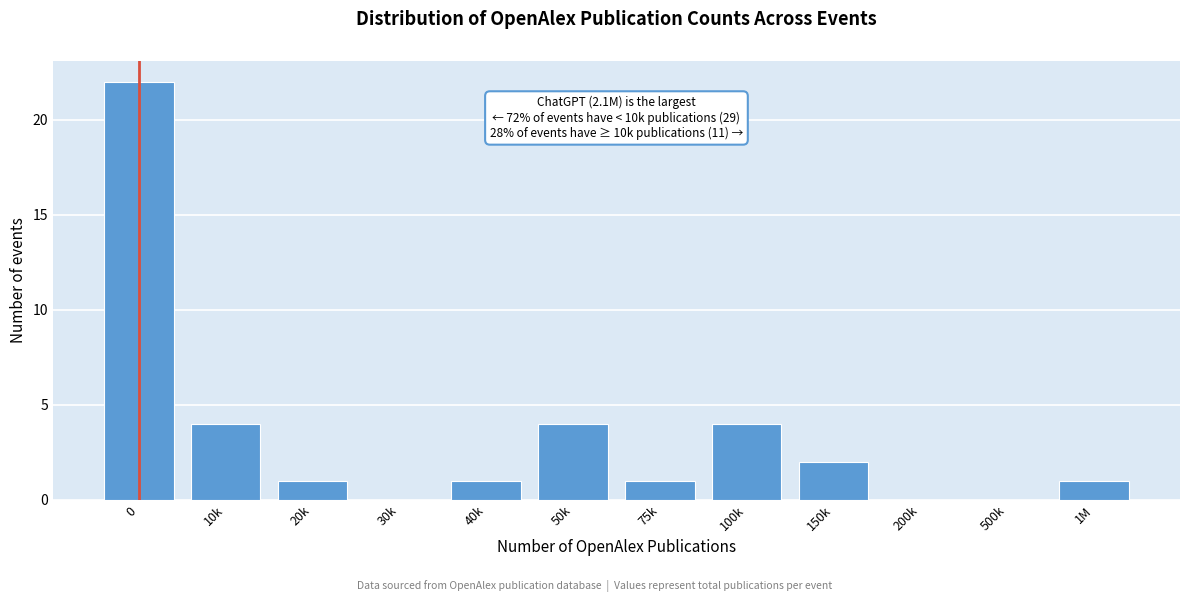

Reading right to left, extract all data points from this chart.

1M=1	500k=0	200k=0	150k=2	100k=4	75k=1	50k=4	40k=1	30k=0	20k=1	10k=4	0=22